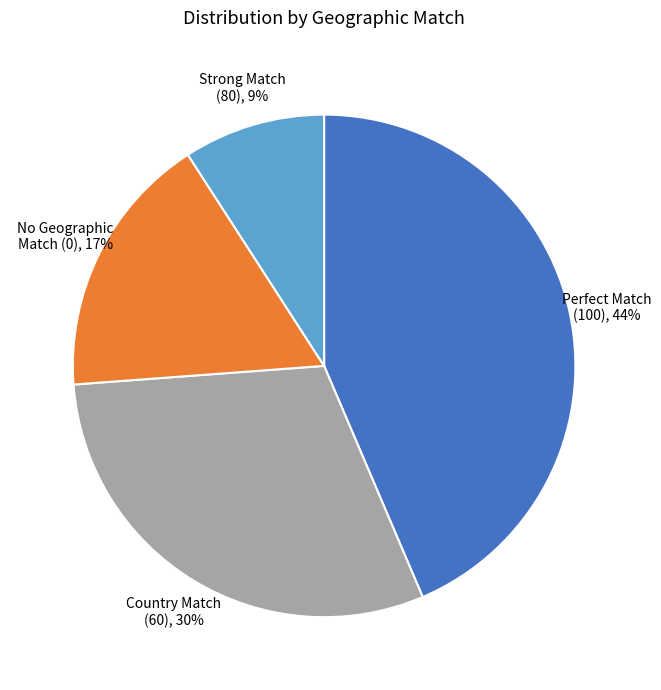

Between Country Match (60) and Perfect Match (100), which is larger?

Perfect Match (100)